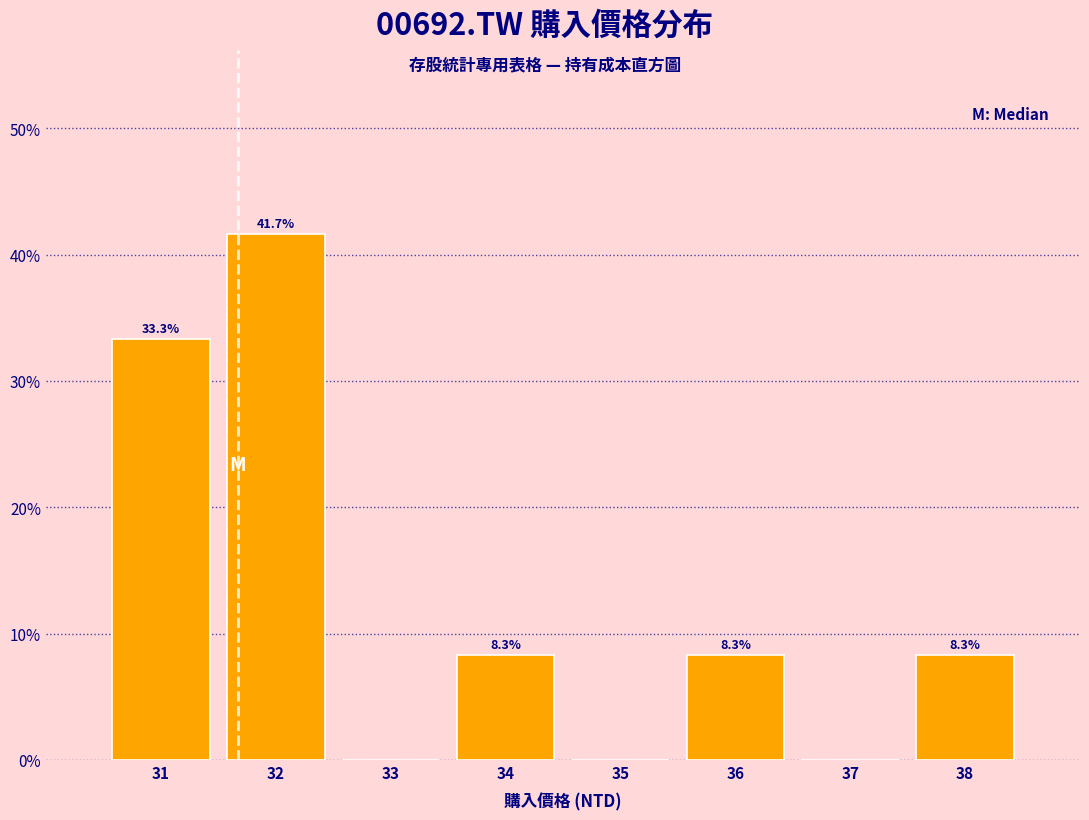

Over which range of the x-axis is the bar tallest?

31.5 to 32.5